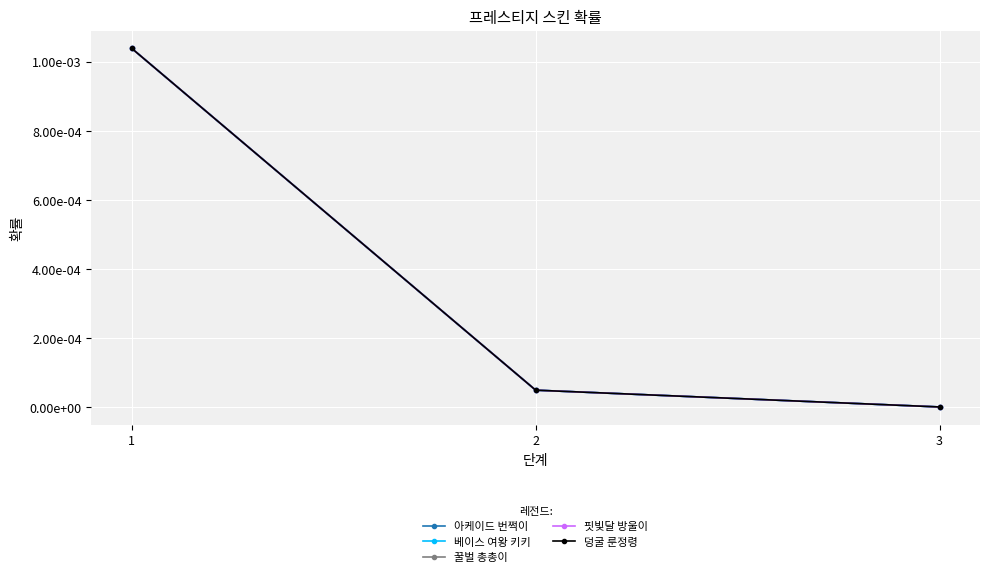

List the labels in order of 핏빛달 방울이 value, smallest first.

3, 2, 1